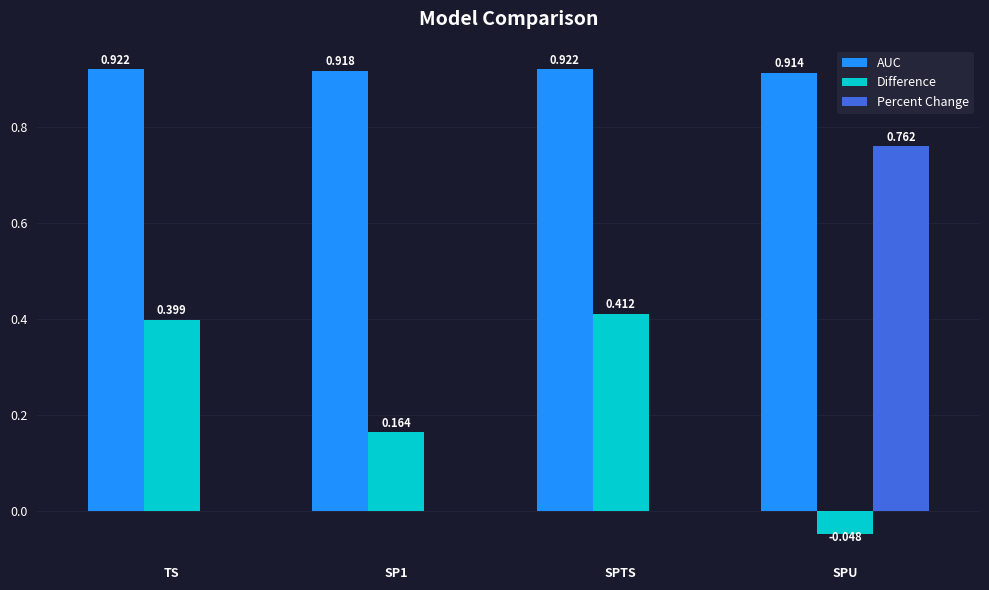

Which series has the largest total across all categories?

AUC